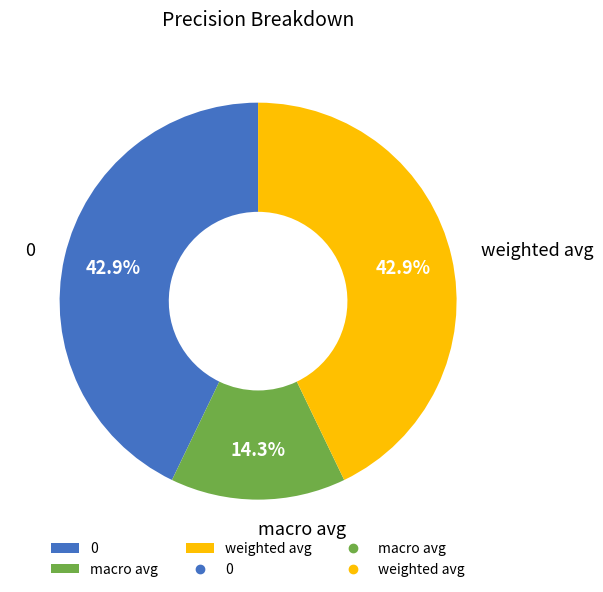

Count the number of slices in the pie.

3